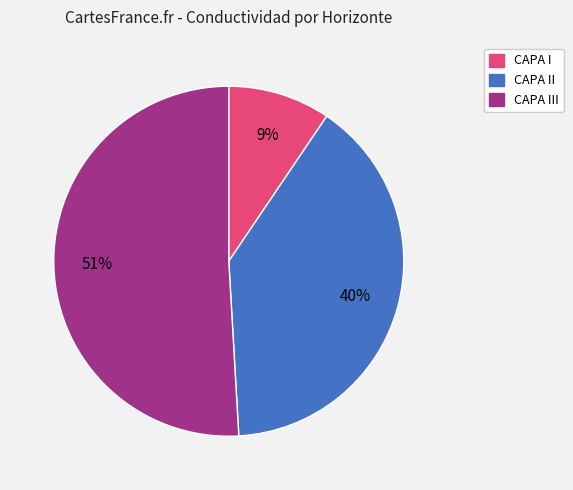

To the nearest percent, what is the average slice percentage?

33%